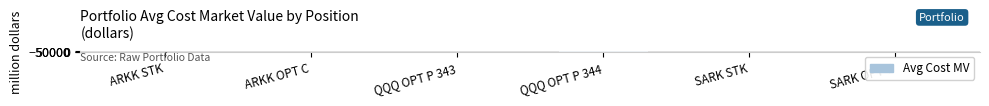

True or false: the data shows 3155.4 at SARK STK.

False